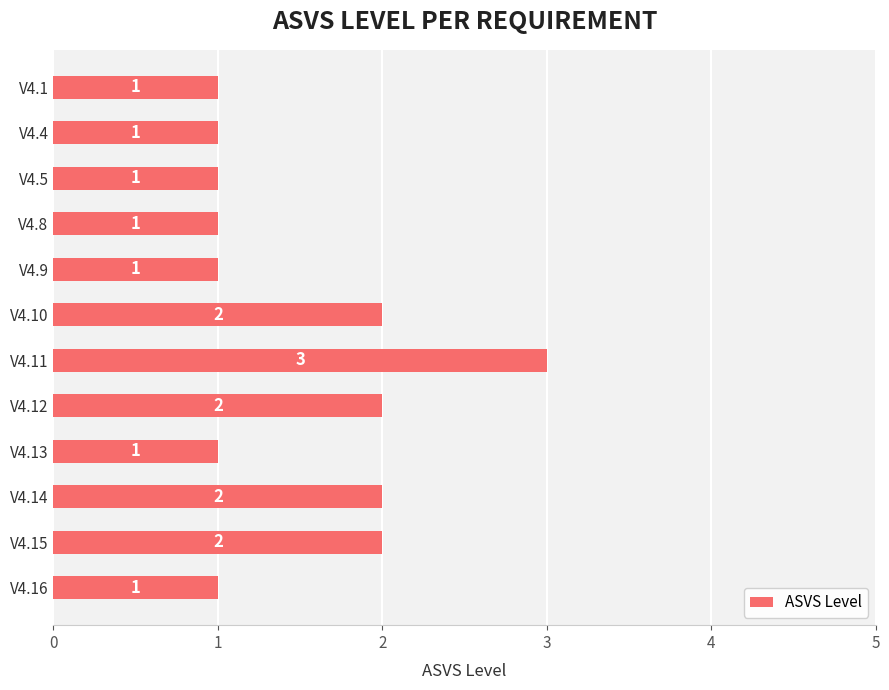

Reading bottom to top, transcribe all the data shown in this chart.

1	2	2	1	2	3	2	1	1	1	1	1